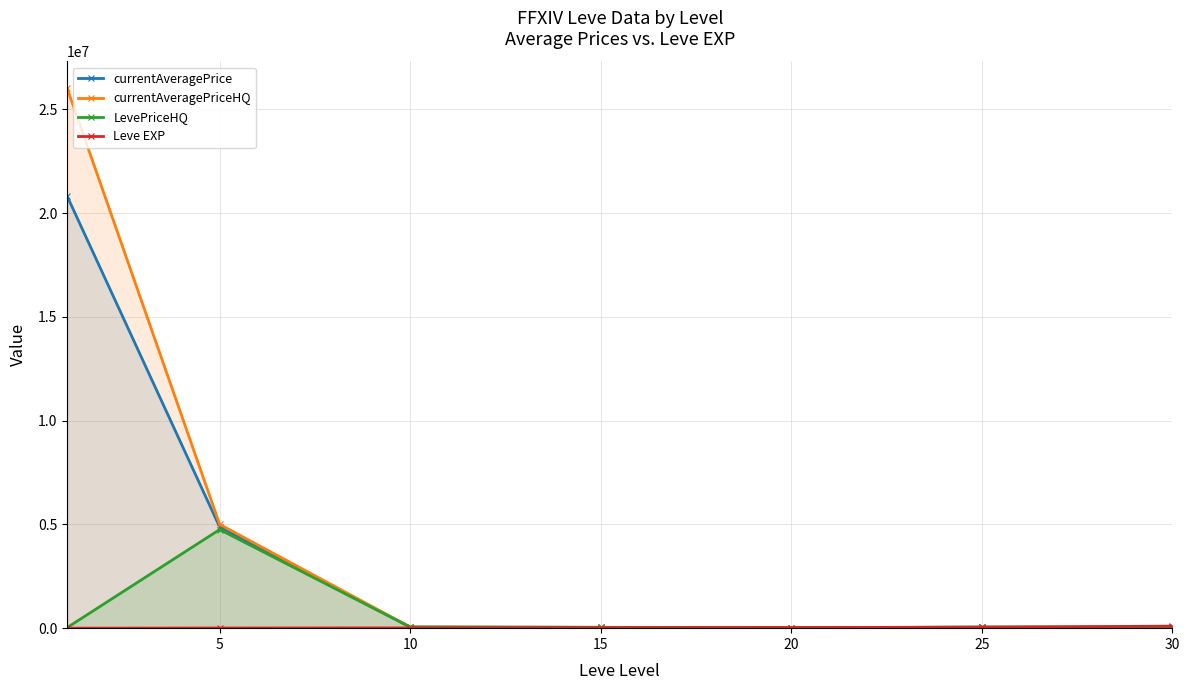

What is the difference between the maximum and second lowest values in the currentAveragePriceHQ series?

25961000.0